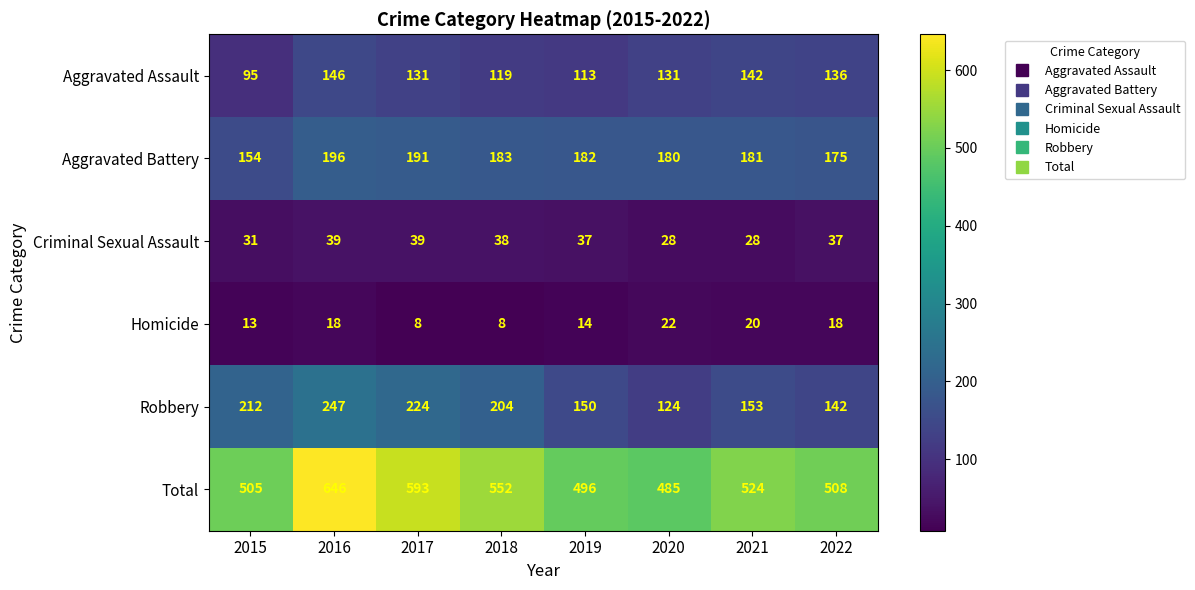

What is the greatest value displayed?

646